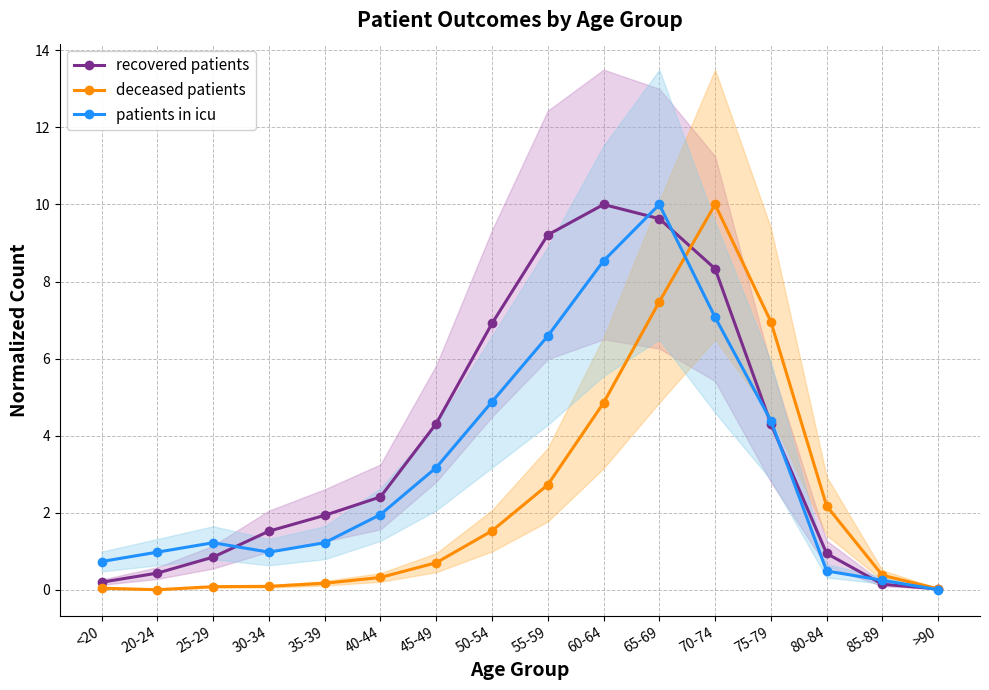

What is the difference between the highest and lowest values at <20?

0.7